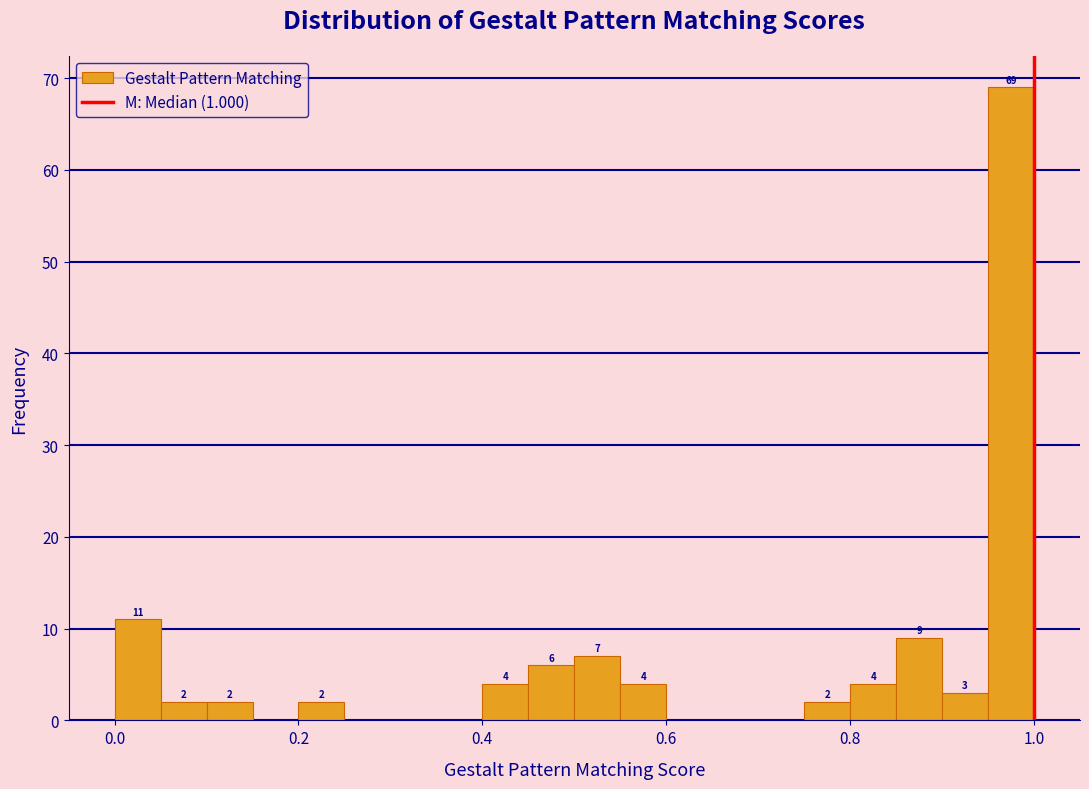

Around what value on the x-axis is the tallest bar? Give the approximate position of its centre, as read against the axis.

0.98